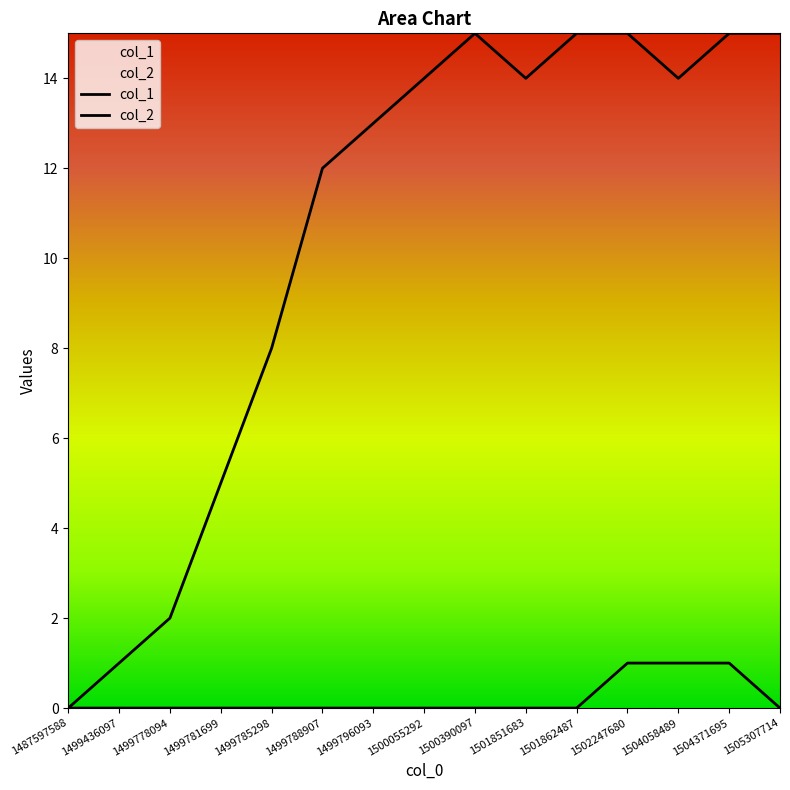

Where is the first local maximum for col_1?

1500390097